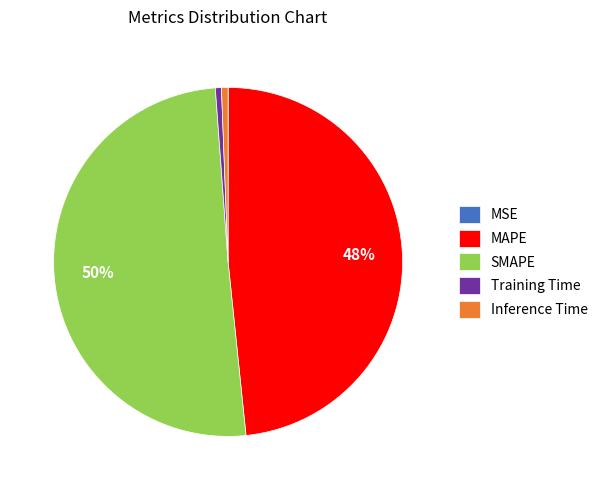

Between MAPE and Training Time, which is larger?

MAPE